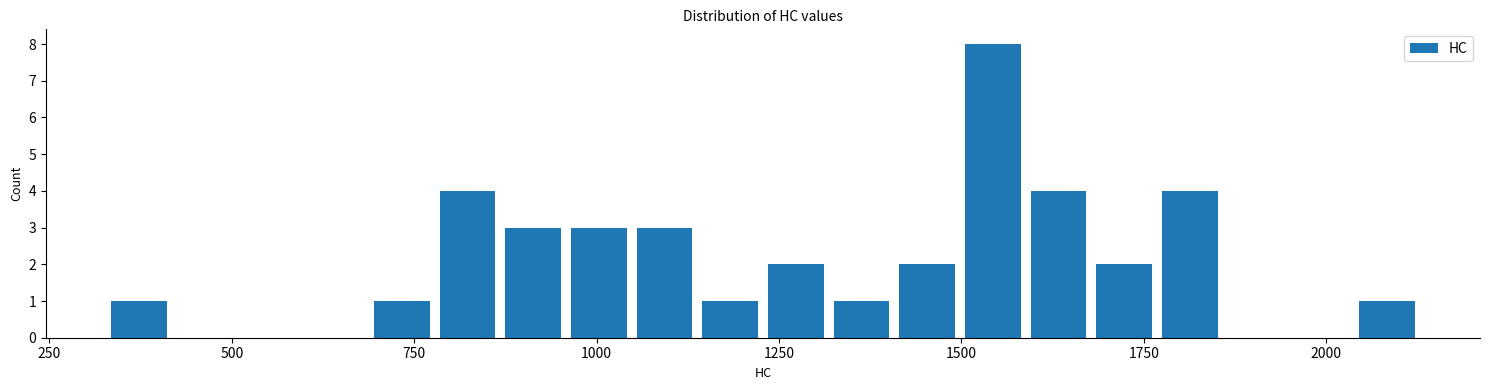

Read against the x-axis, roughly where is the centre of the tallest bar?

1550